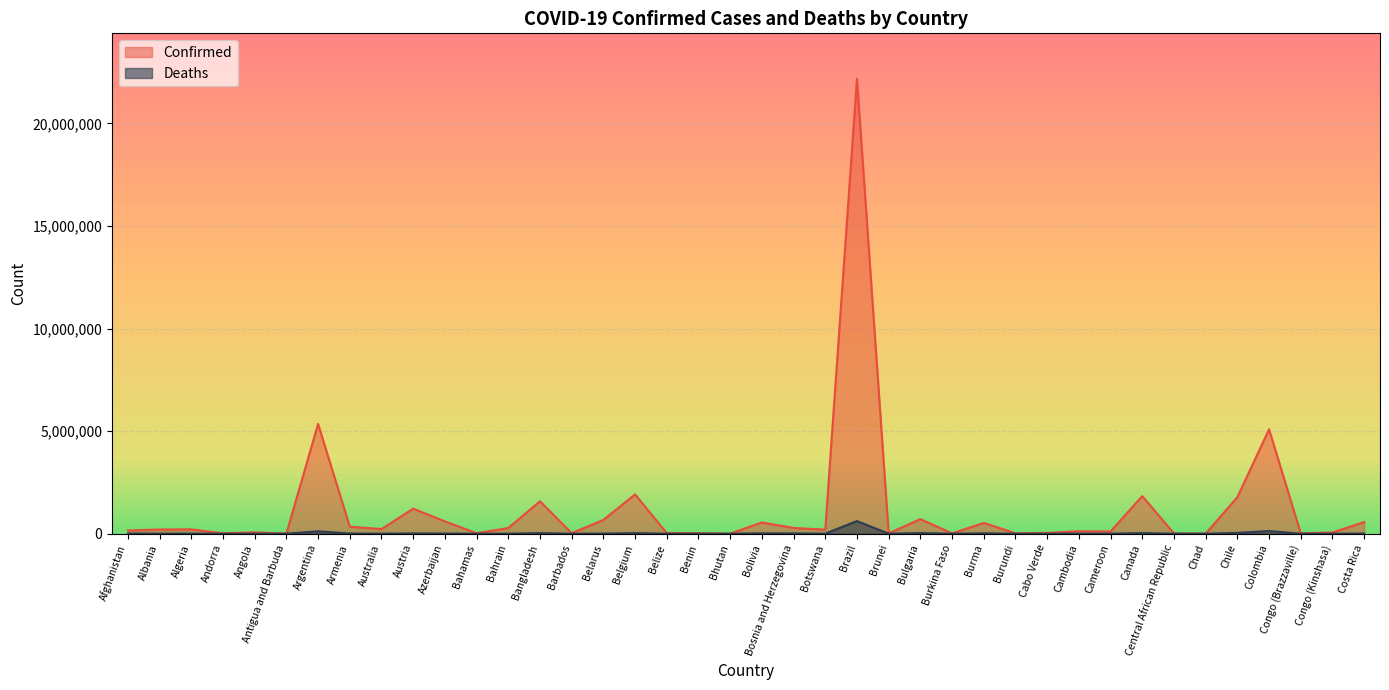

List the labels in order of Deaths value, smallest first.

Bhutan, Burundi, Brunei, Central African Republic, Antigua and Barbuda, Andorra, Benin, Chad, Barbados, Burkina Faso, Cabo Verde, Congo (Brazzaville), Belize, Bahamas, Congo (Kinshasa), Bahrain, Angola, Cameroon, Australia, Botswana, Cambodia, Albania, Belarus, Algeria, Afghanistan, Costa Rica, Armenia, Azerbaijan, Bosnia and Herzegovina, Austria, Burma, Bolivia, Belgium, Bangladesh, Bulgaria, Canada, Chile, Argentina, Colombia, Brazil